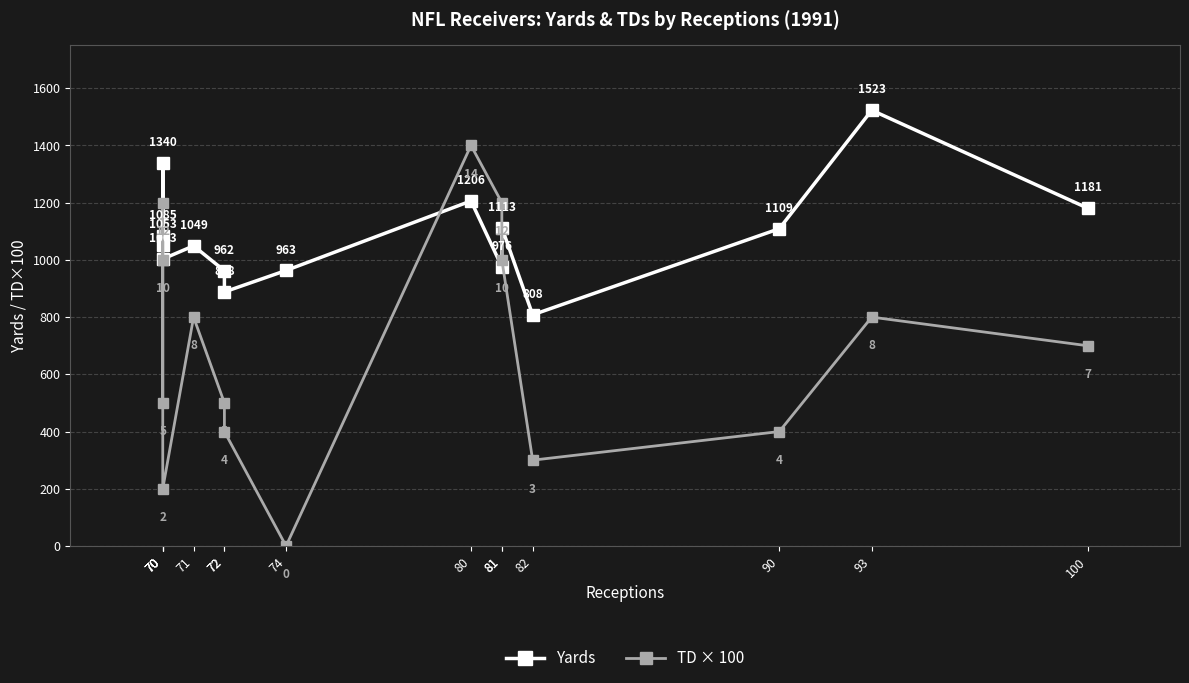

What is the average value of the Yards series?

1084